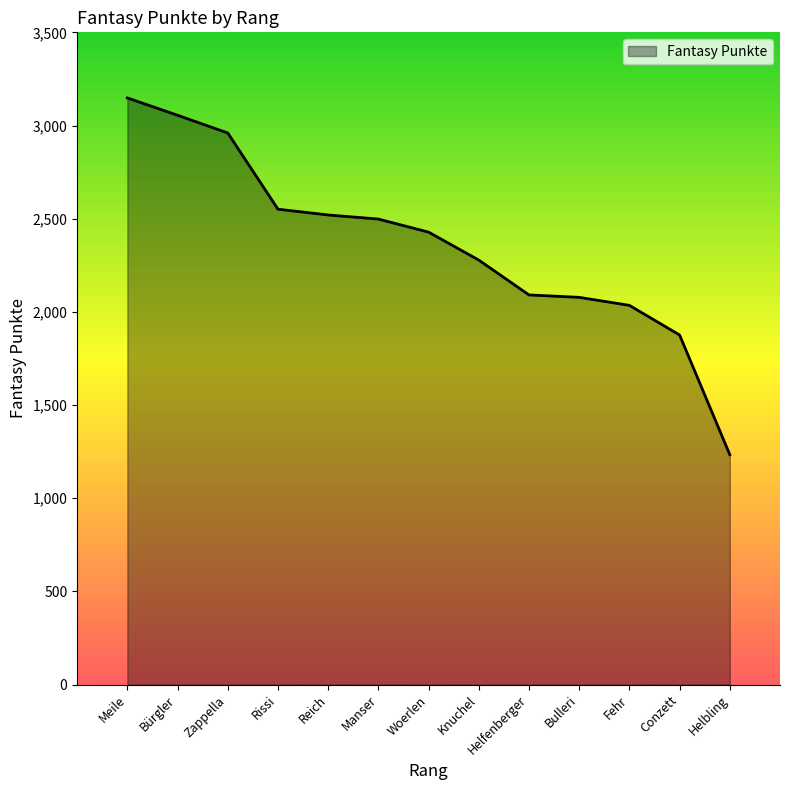

The value at Bürgler is 855. True or false?

False